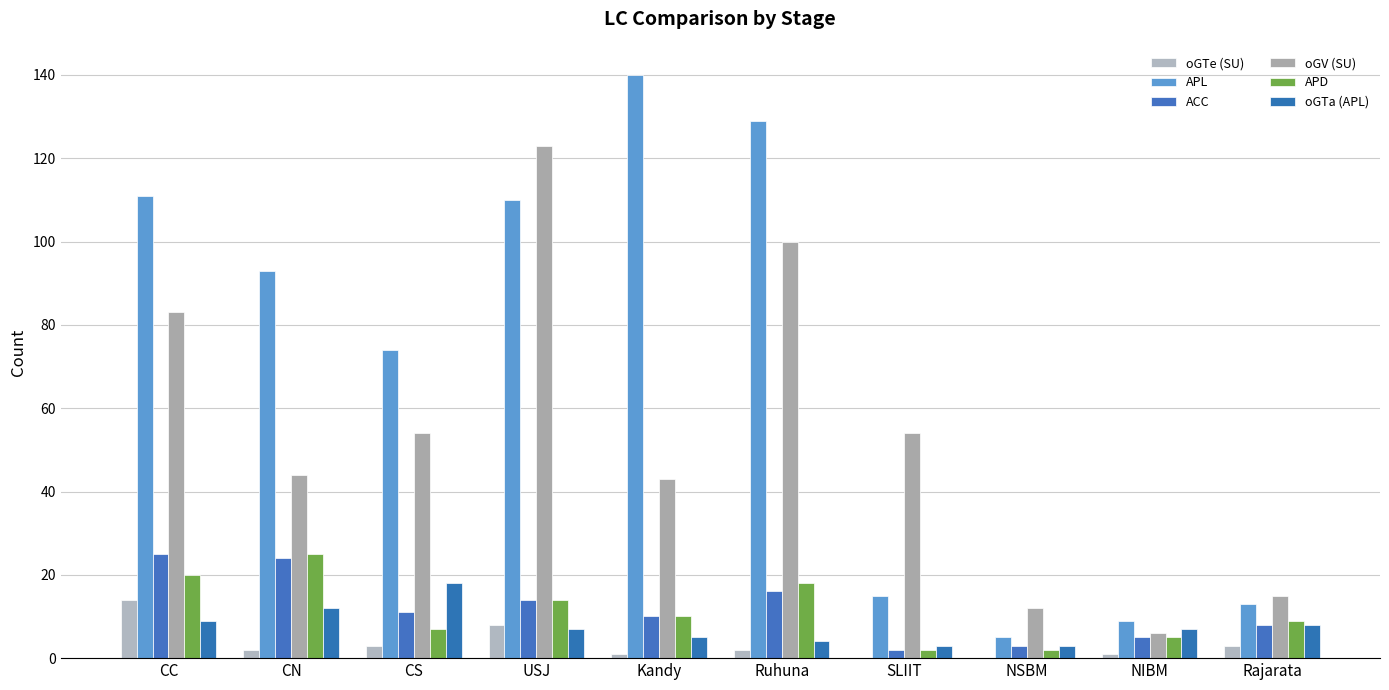

What is the average value of the oGTa (APL) series?

8